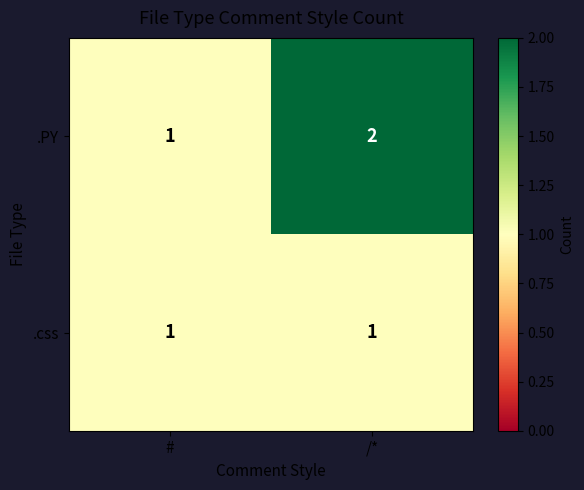

What is the sum of all .PY values?

3